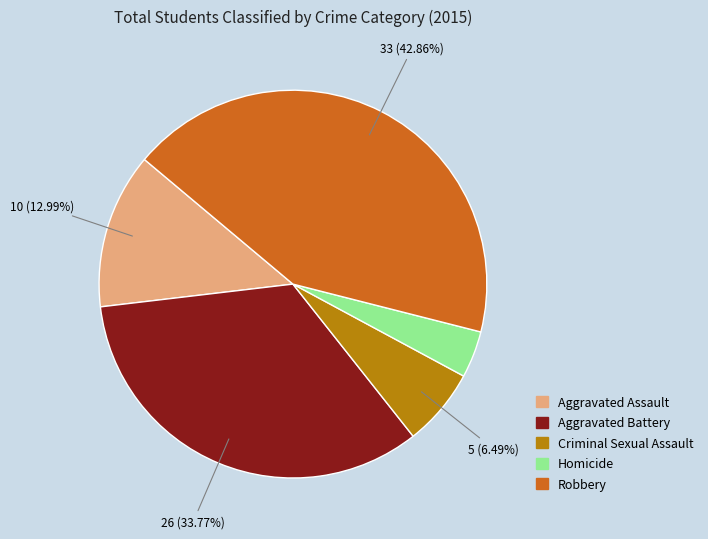

To the nearest percent, what is the combined percentage of Homicide and Aggravated Battery?

38%